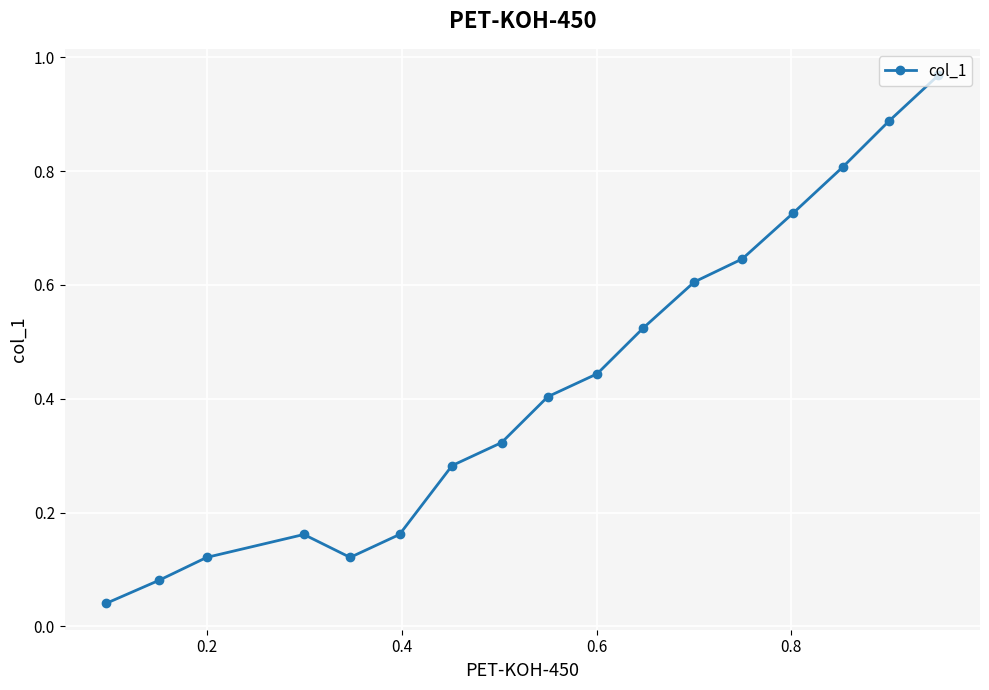

What is the value of the 15th point from the left?

0.8